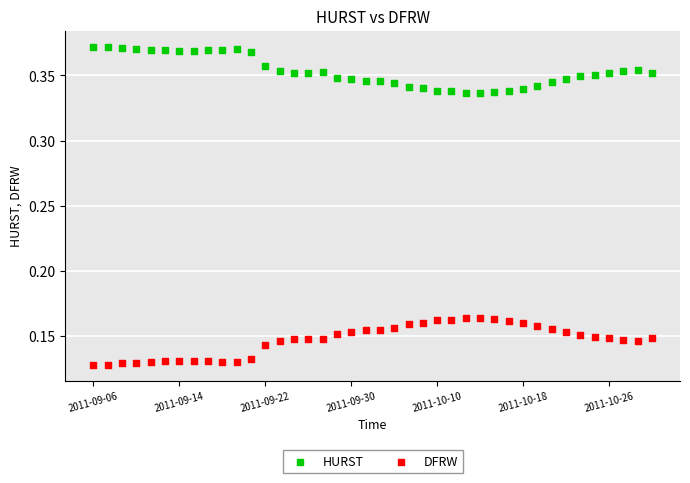

What are all the series names shown in the legend?

HURST, DFRW